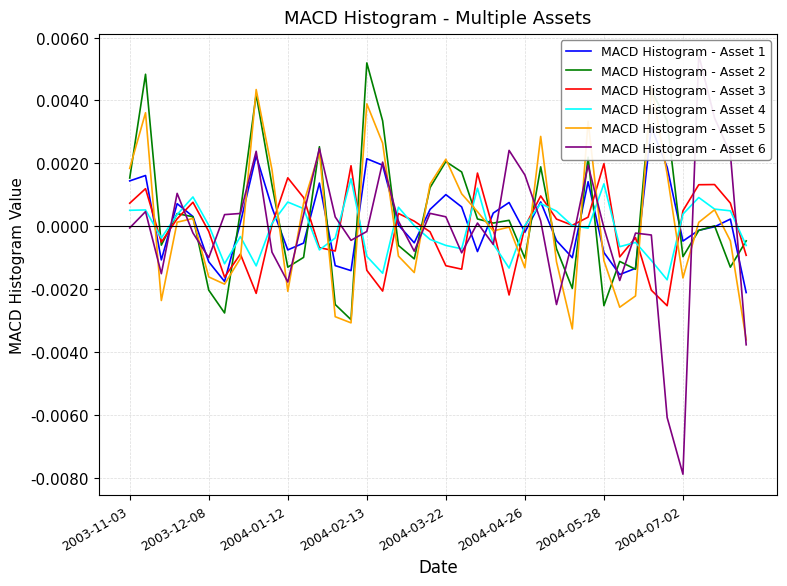

True or false: MACD Histogram - Asset 6 has a value of 0.0 at 2003-12-08.

True